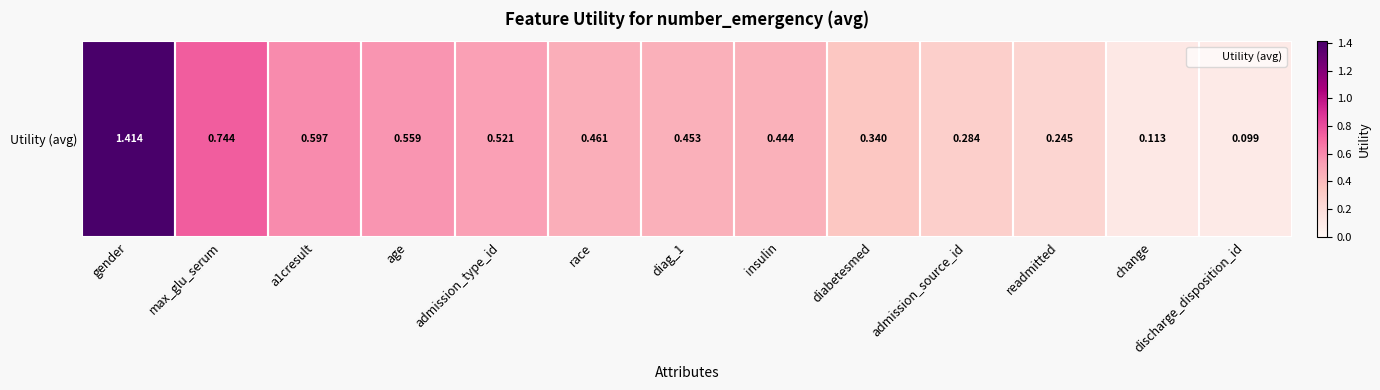

List the labels in order of value, smallest first.

discharge_disposition_id, change, readmitted, admission_source_id, diabetesmed, insulin, diag_1, race, admission_type_id, age, a1cresult, max_glu_serum, gender